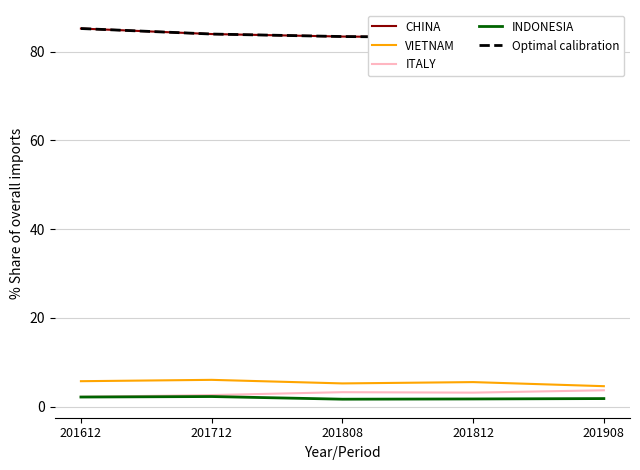

What is the difference between the maximum and second lowest values in the ITALY series?

1.1